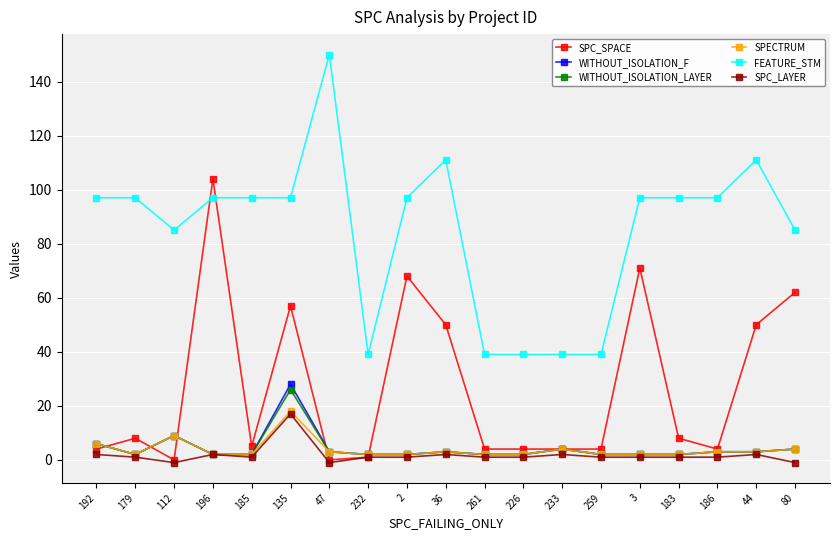

Reading left to right, list all the values displayed in this chart.

SPC_SPACE: 192=4	179=8	112=0	196=104	185=5	135=57	47=0	232=1	2=68	36=50	261=4	226=4	233=4	259=4	3=71	183=8	186=4	44=50	80=62
WITHOUT_ISOLATION_F: 192=6	179=2	112=9	196=2	185=2	135=28	47=3	232=2	2=2	36=3	261=2	226=2	233=4	259=2	3=2	183=2	186=3	44=3	80=4
WITHOUT_ISOLATION_LAYER: 192=6	179=2	112=9	196=2	185=2	135=26	47=3	232=2	2=2	36=3	261=2	226=2	233=4	259=2	3=2	183=2	186=3	44=3	80=4
SPECTRUM: 192=6	179=2	112=9	196=2	185=2	135=18	47=3	232=2	2=2	36=3	261=2	226=2	233=4	259=2	3=2	183=2	186=3	44=3	80=4
FEATURE_STM: 192=97	179=97	112=85	196=97	185=97	135=97	47=150	232=39	2=97	36=111	261=39	226=39	233=39	259=39	3=97	183=97	186=97	44=111	80=85
SPC_LAYER: 192=2	179=1	112=-1	196=2	185=1	135=17	47=-1	232=1	2=1	36=2	261=1	226=1	233=2	259=1	3=1	183=1	186=1	44=2	80=-1